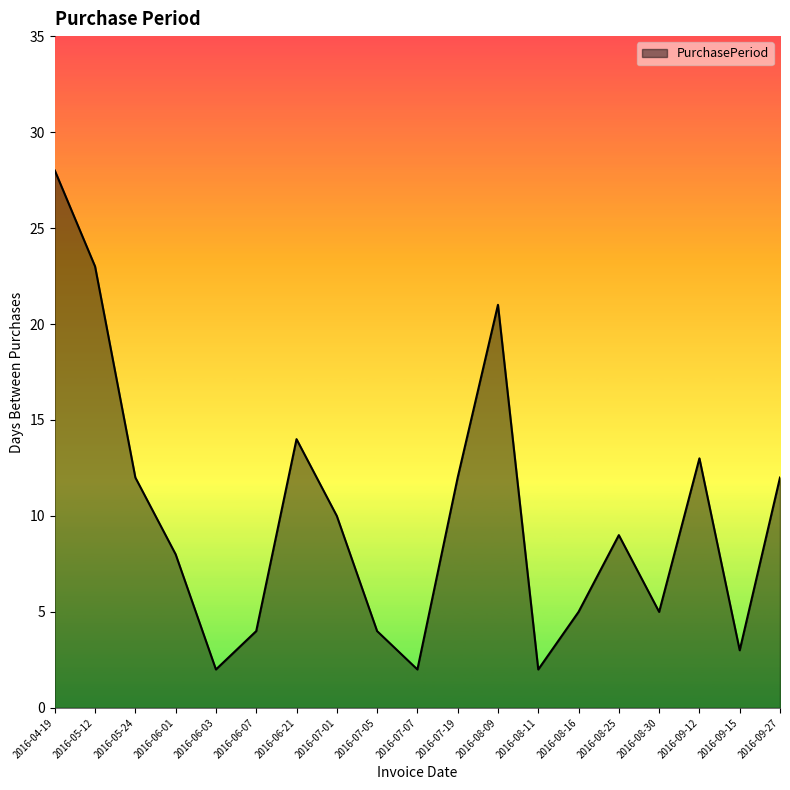

Count the number of categories in the chart.

19